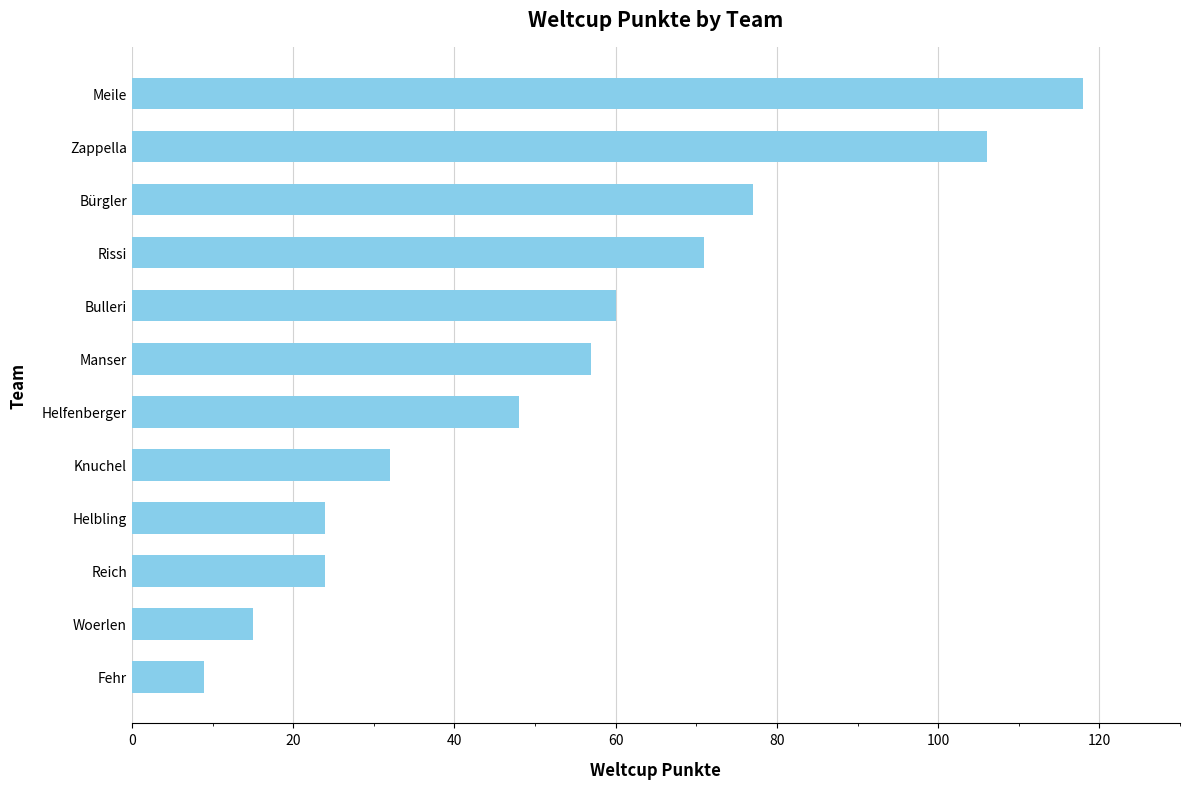

Where is the data nearest to the value 63?

Bulleri